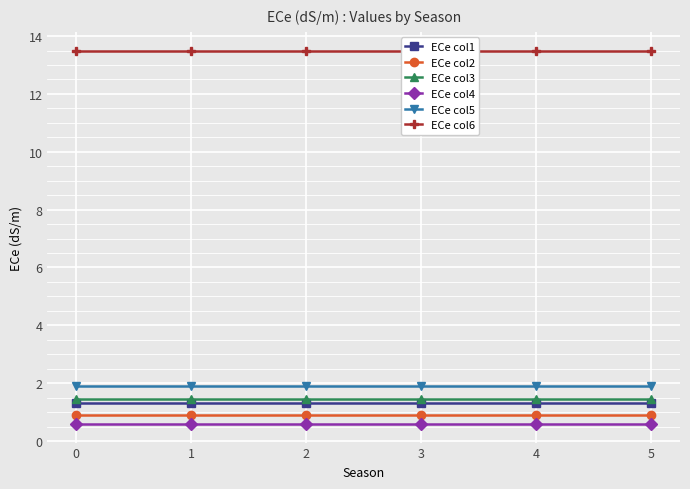

Is it true that ECe col3 equals 2.1 at 4?

False